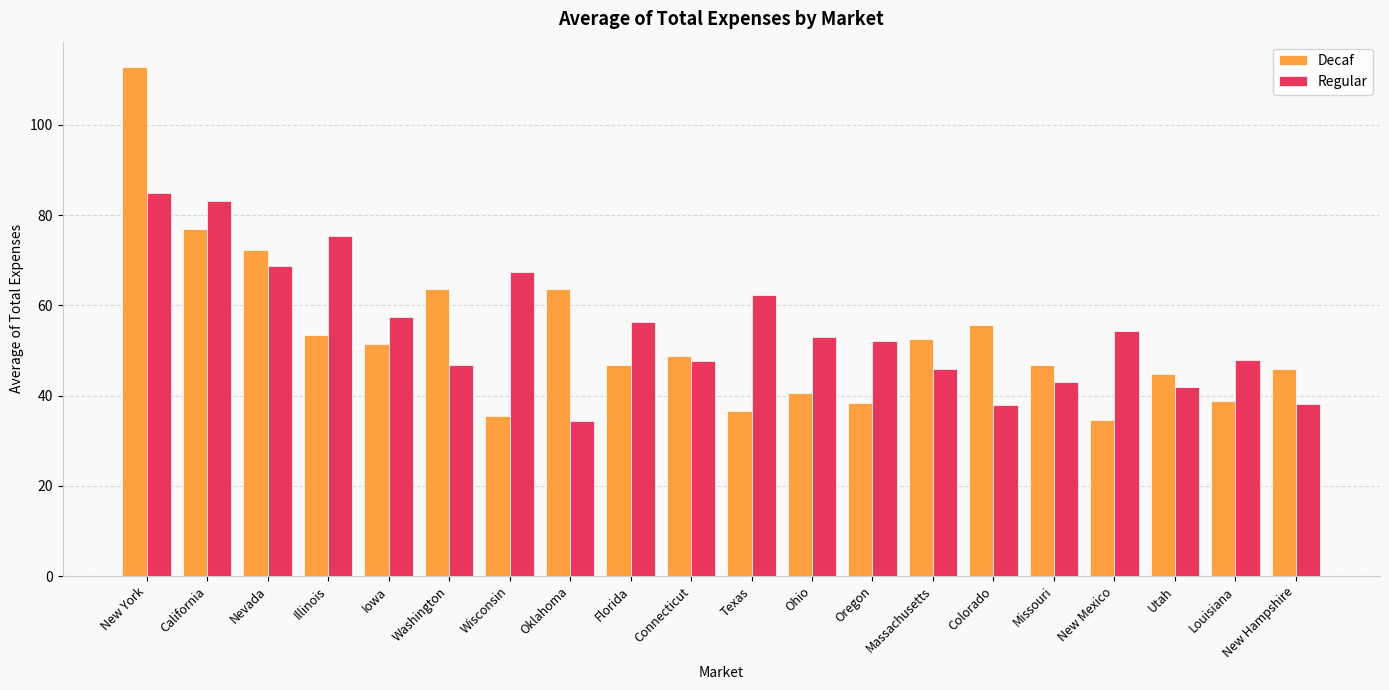

What is the total value across all series at New York?

197.7